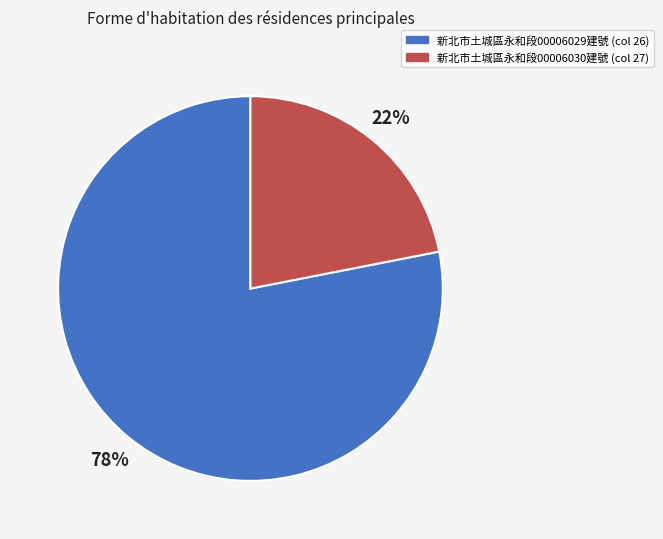

To the nearest percent, what is the difference between the largest and smallest slice percentages?

56%